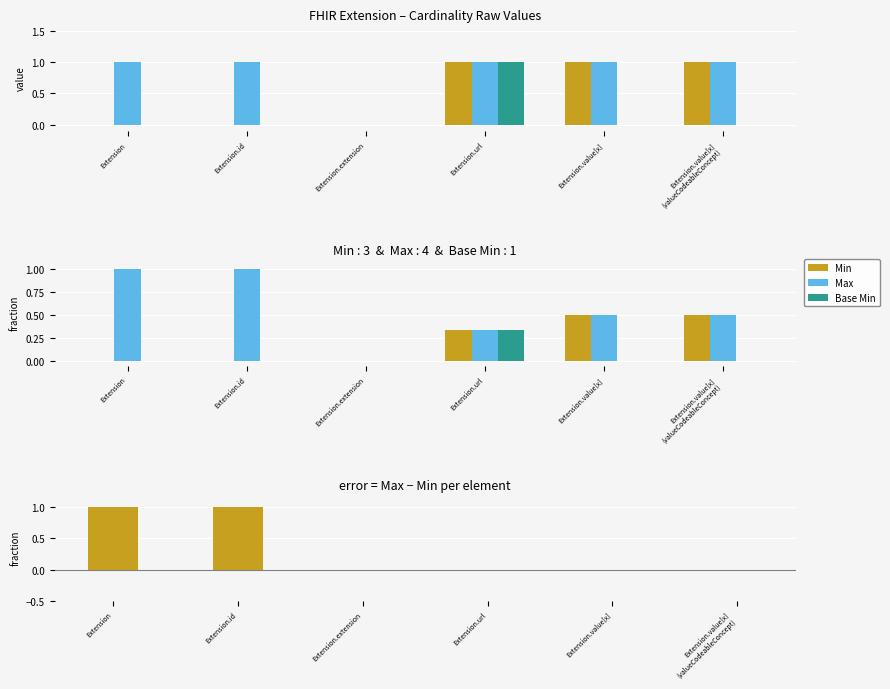

The Min series shows 0.0 at Extension. True or false?

True